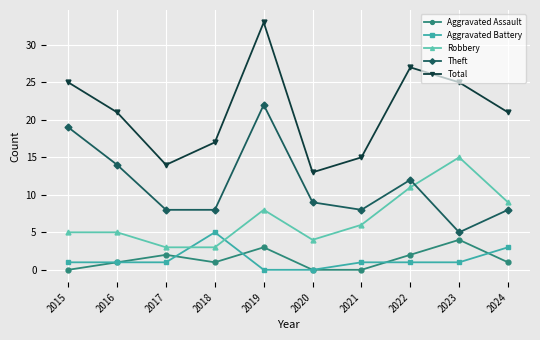

Reading left to right, list all the values displayed in this chart.

Aggravated Assault: 0	1	2	1	3	0	0	2	4	1
Aggravated Battery: 1	1	1	5	0	0	1	1	1	3
Robbery: 5	5	3	3	8	4	6	11	15	9
Theft: 19	14	8	8	22	9	8	12	5	8
Total: 25	21	14	17	33	13	15	27	25	21